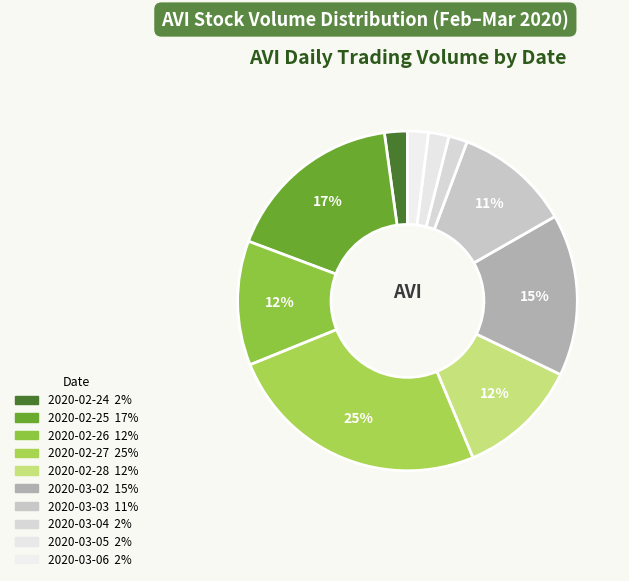

What is the total percentage of 2020-02-26 and 2020-03-02?

27.3%